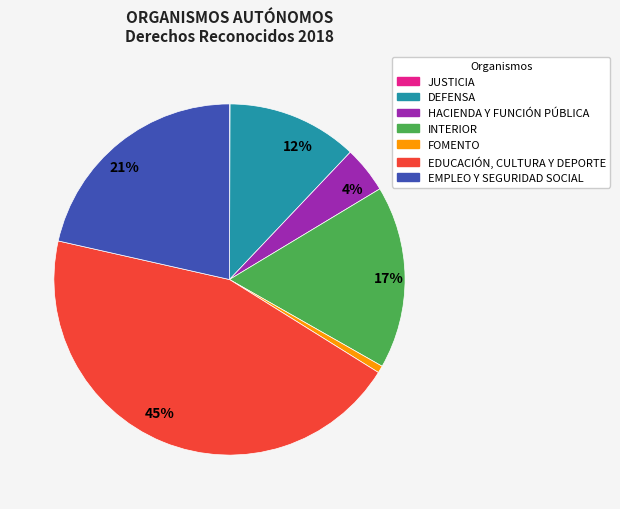

Is there any slice that represents more than half of the pie?

No